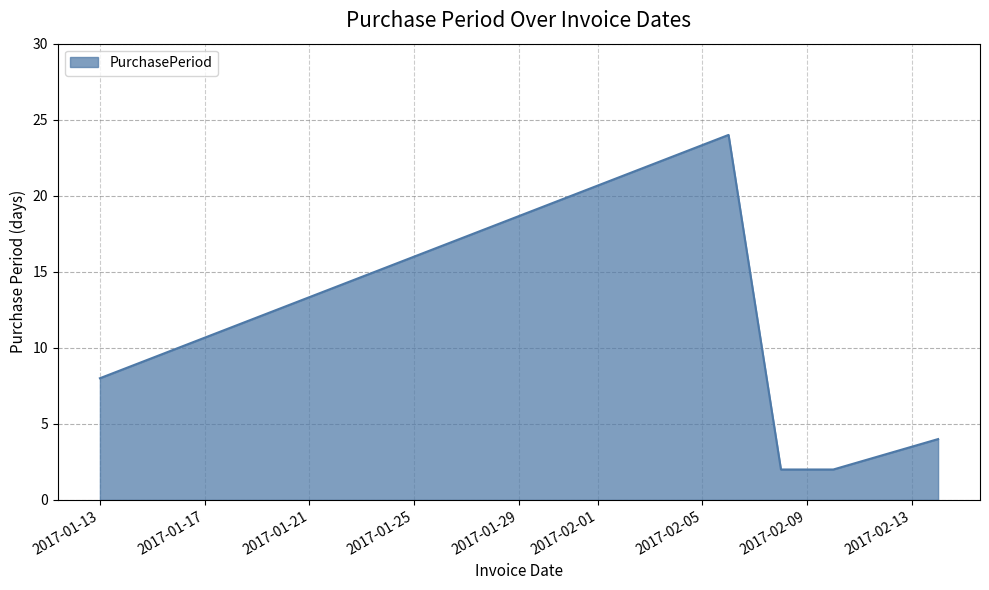

True or false: the data has more than 2 interior local peaks.

False